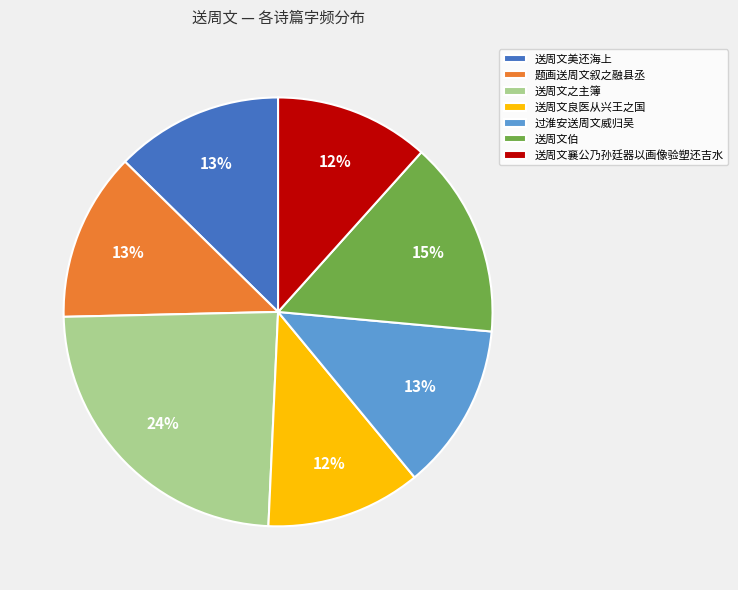

How many slices are in this pie chart?

7